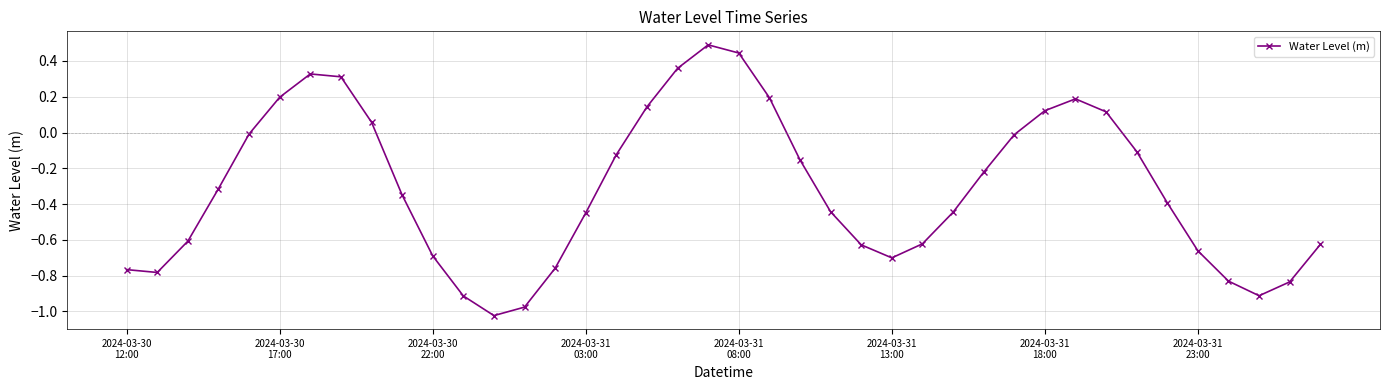

What is the maximum value shown in the chart?

0.5